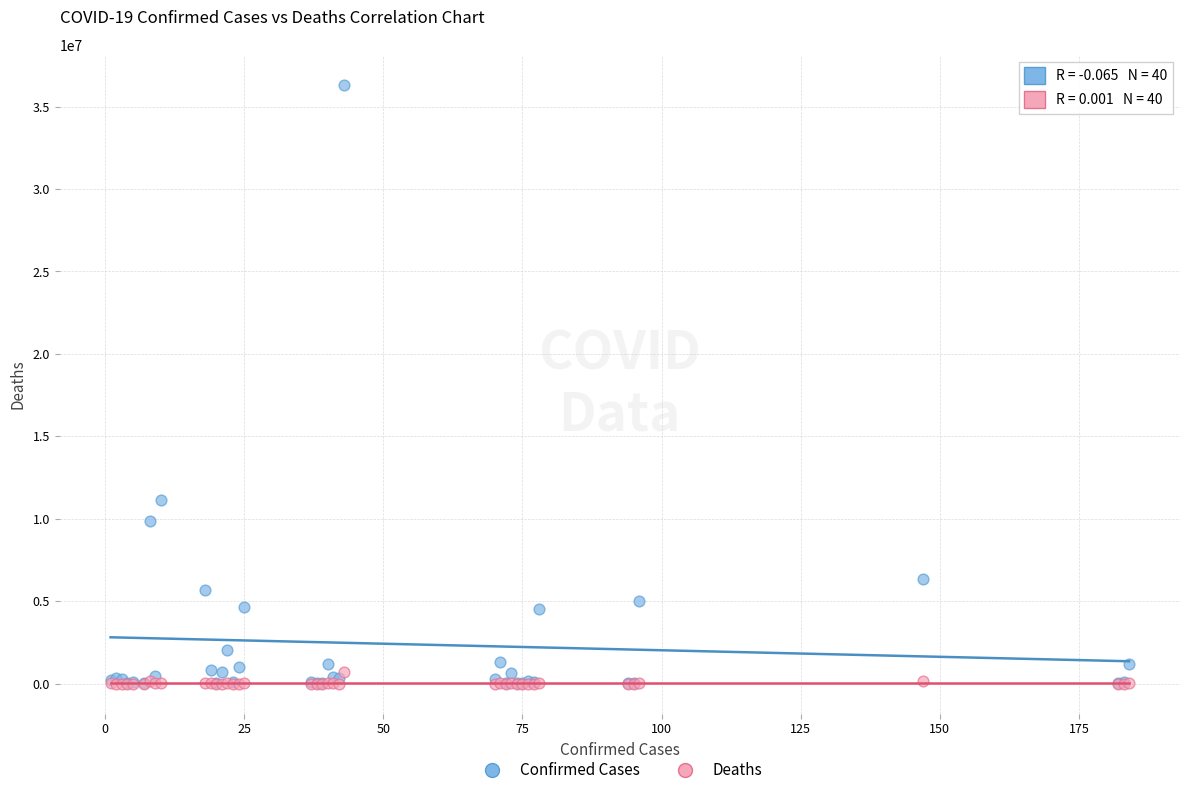

Across all series, what Y value is closest to 18165651?

11130283